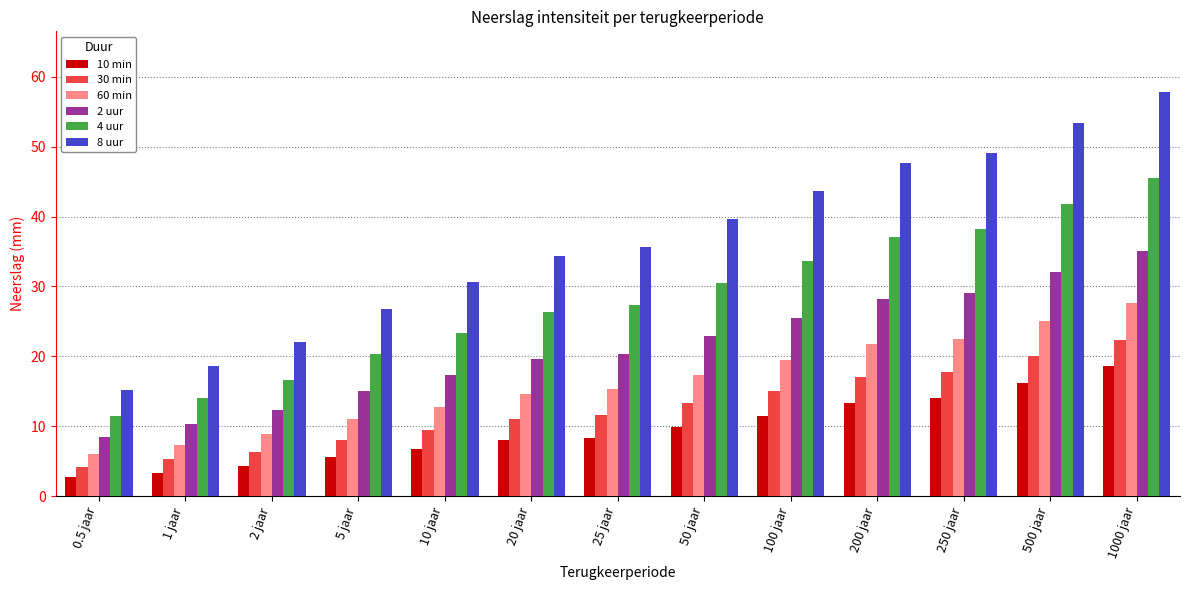

Which category has the highest value in the 2 uur series?

1000 jaar